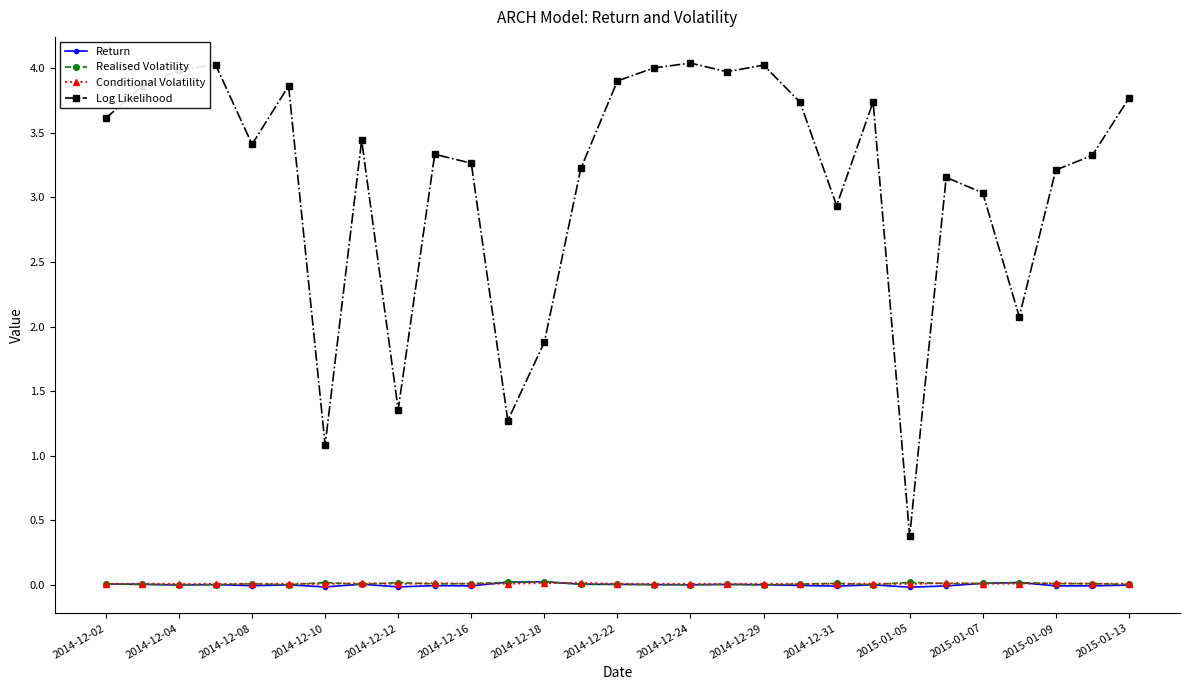

How many lines are shown in the chart?

4